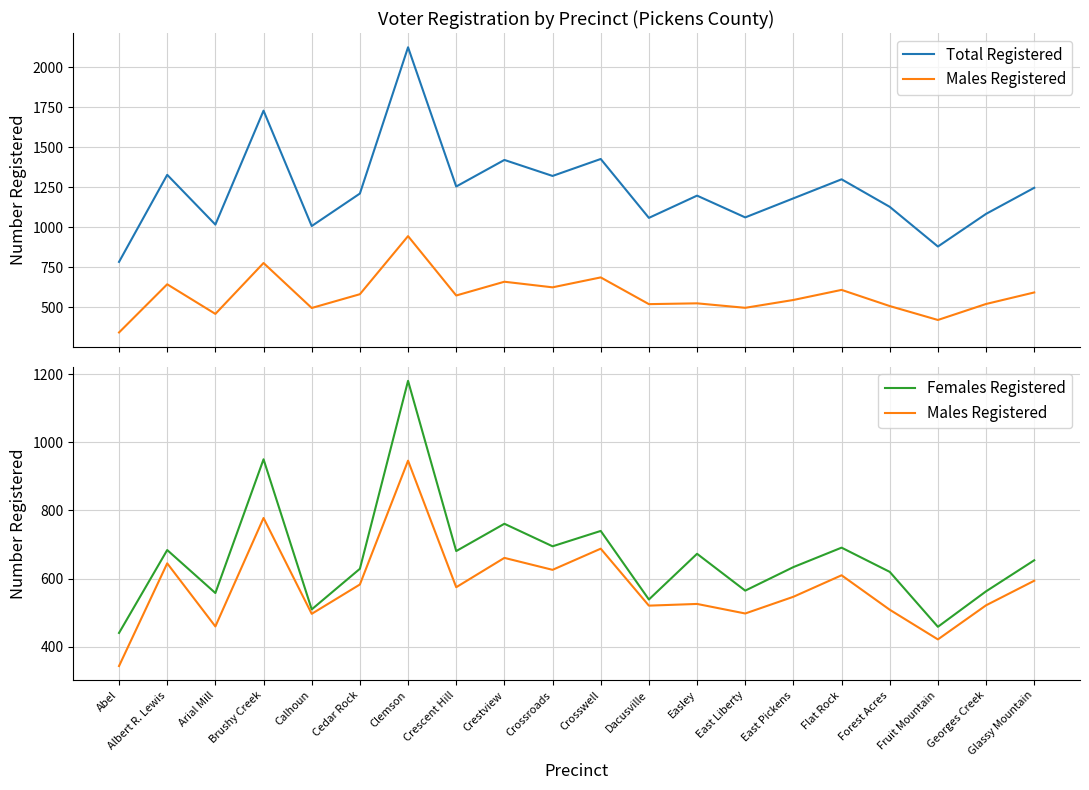

How many interior local valleys does the Total Registered series have?

7